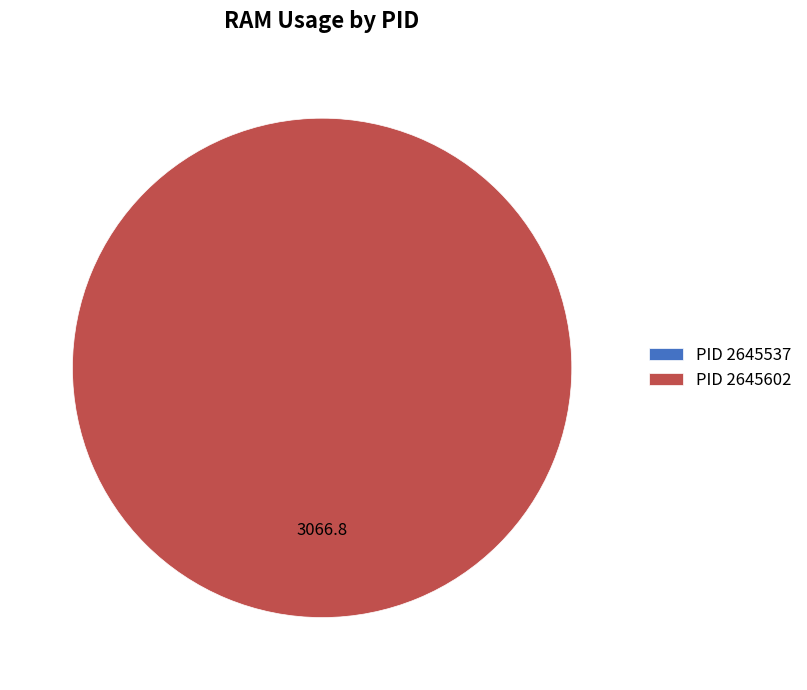

What percentage is NOT represented by 2645537?

100.0%